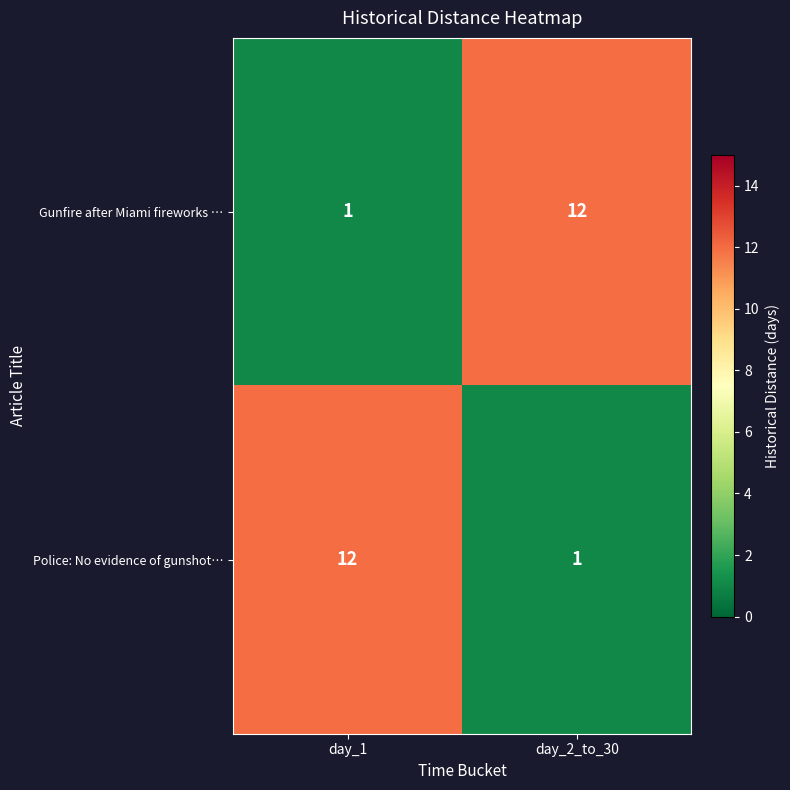

The value of Gunfire after Miami fireworks … at day_1 is 0. True or false?

False